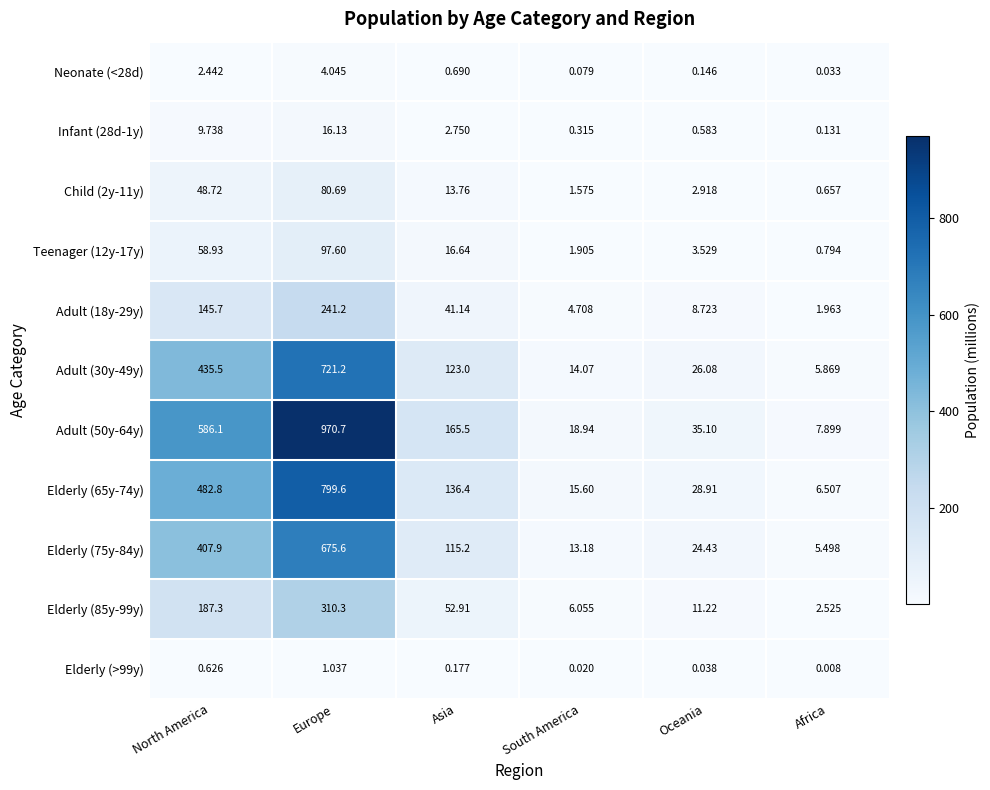

What is the difference between the highest and lowest values at Africa?

7.9